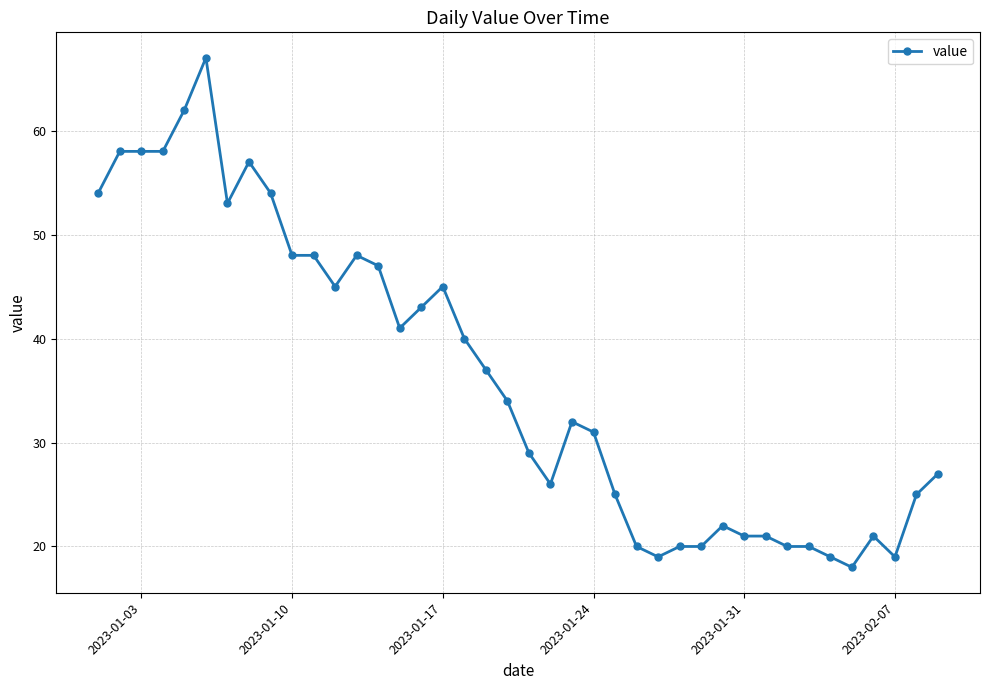

What is the average value?

36